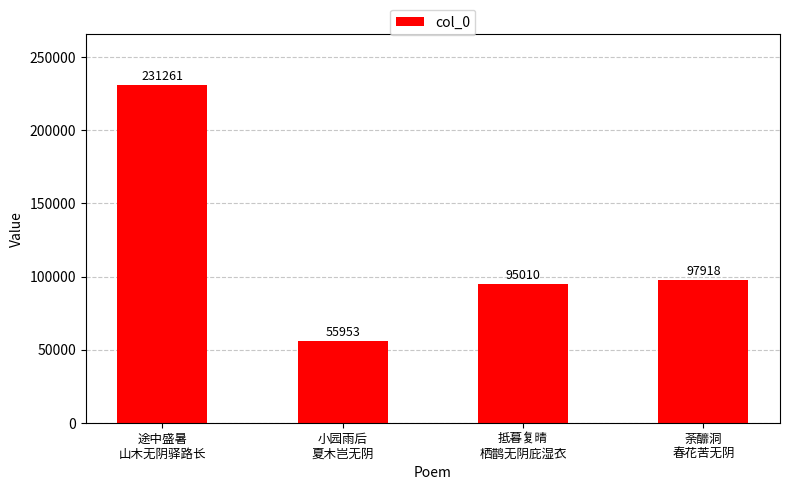

Does the chart contain stacked bars?

No